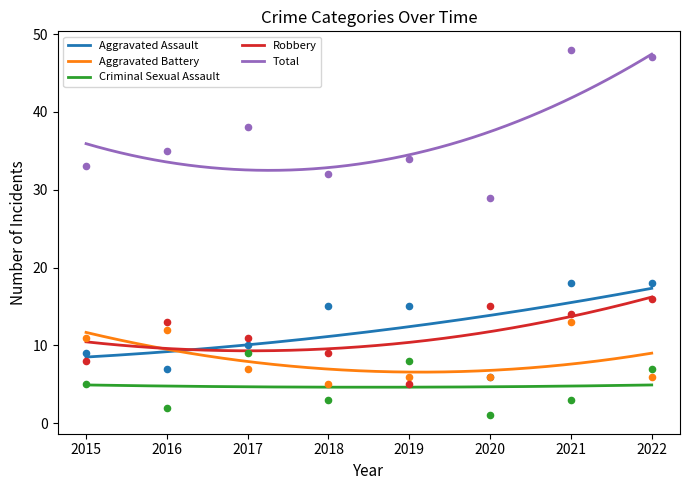

Which series has the largest Y range (max minus min)?

Total